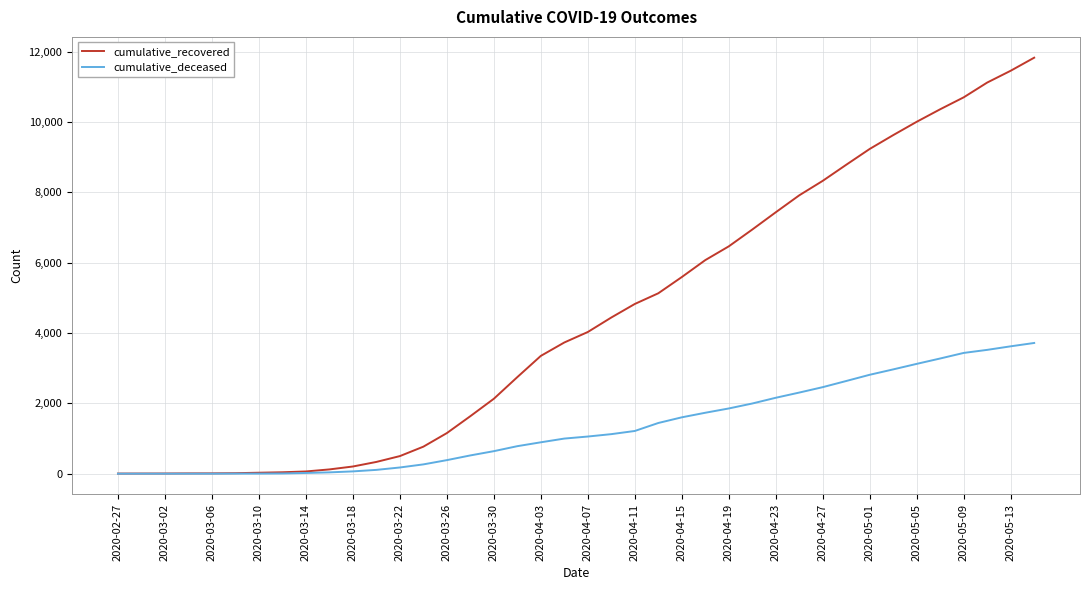

Which series has the largest range (max minus min)?

cumulative_recovered